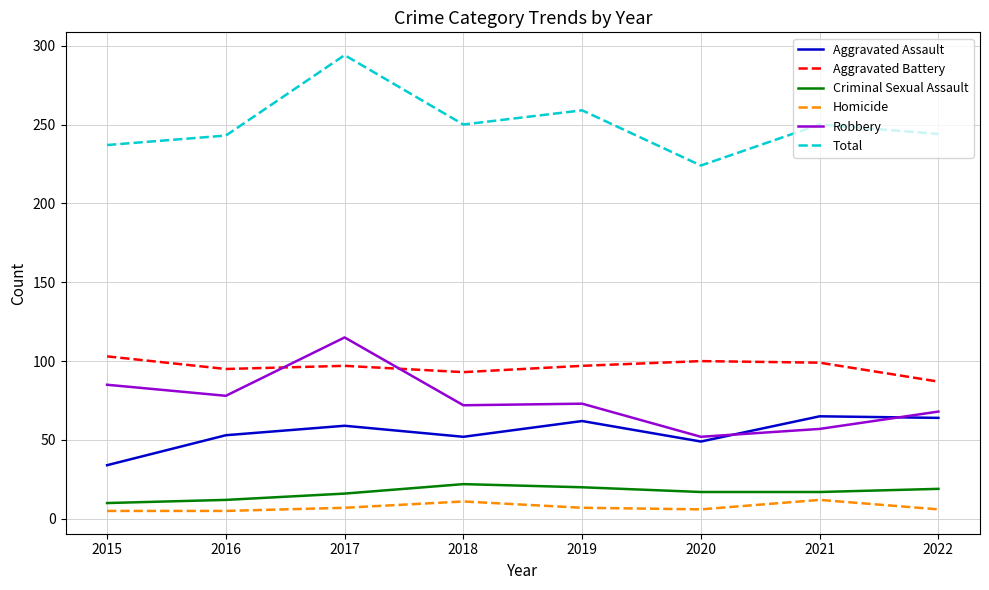

True or false: Aggravated Assault and Criminal Sexual Assault intersect in this chart.

False